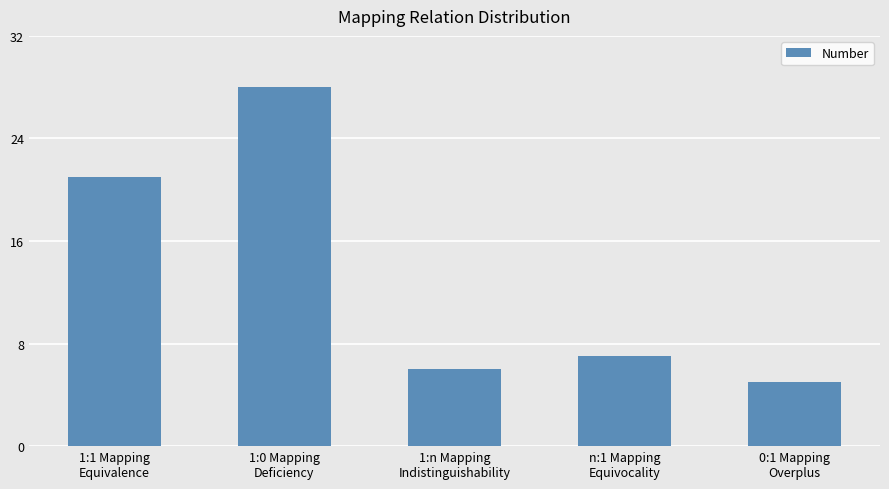

How many distinct data groups are displayed?

1